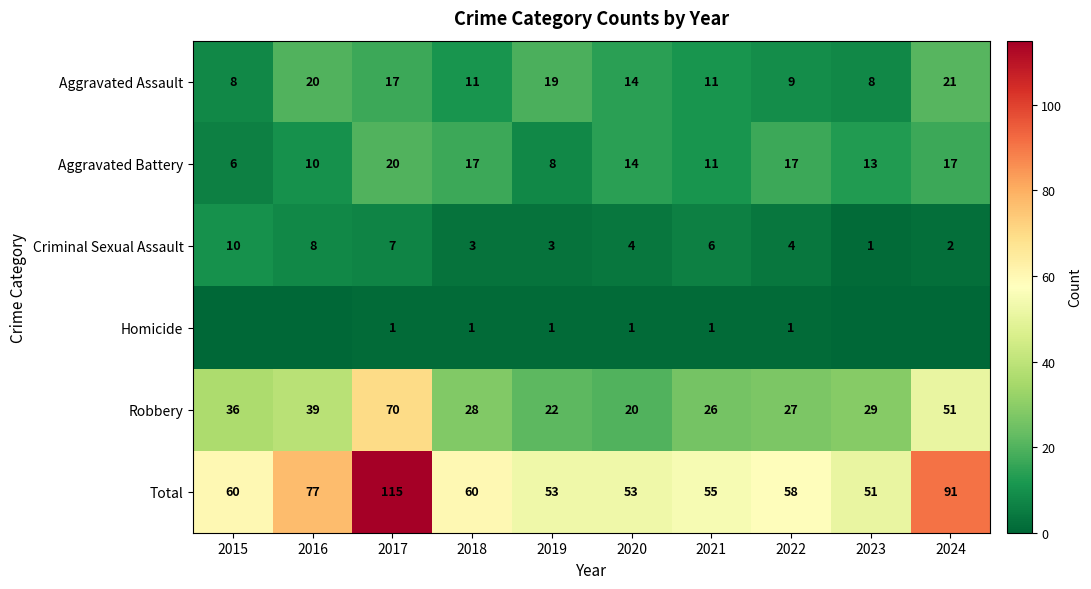

What is the difference between the Robbery values at 2022 and 2015?

9